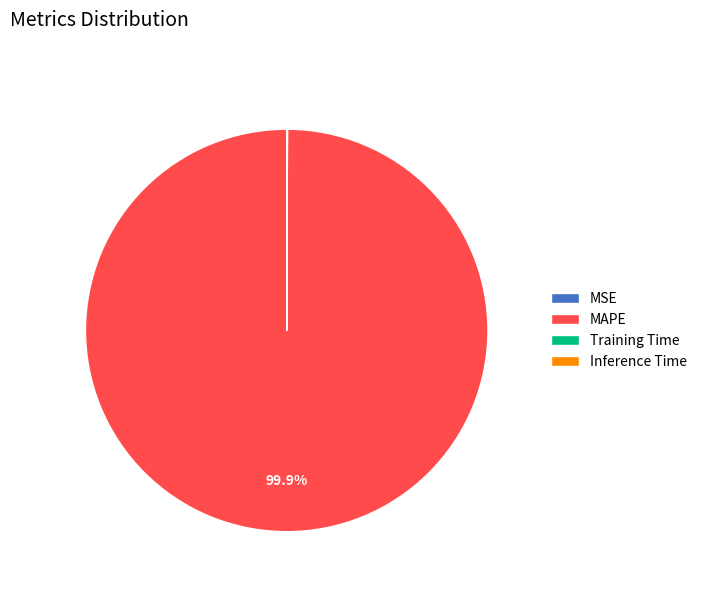

What is the majority slice?

MAPE